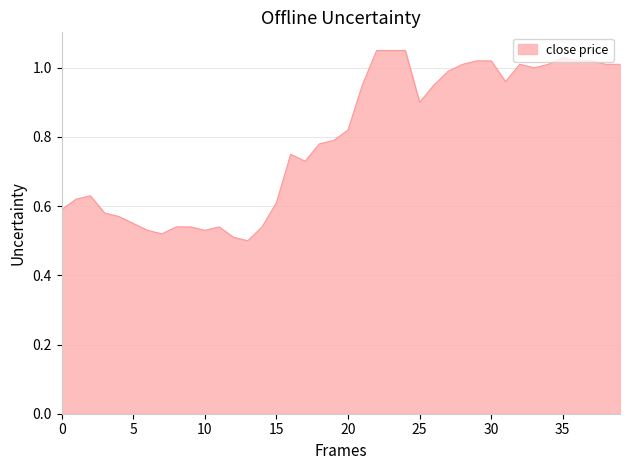

Reading left to right, what are all the values shown in this chart?

0.6	0.6	0.6	0.6	0.6	0.6	0.5	0.5	0.5	0.5	0.5	0.5	0.5	0.5	0.5	0.6	0.8	0.7	0.8	0.8	0.8	0.9	1.0	1.0	1.0	0.9	0.9	1.0	1.0	1.0	1.0	1.0	1.0	1.0	1.0	1.0	1.0	1.0	1.0	1.0